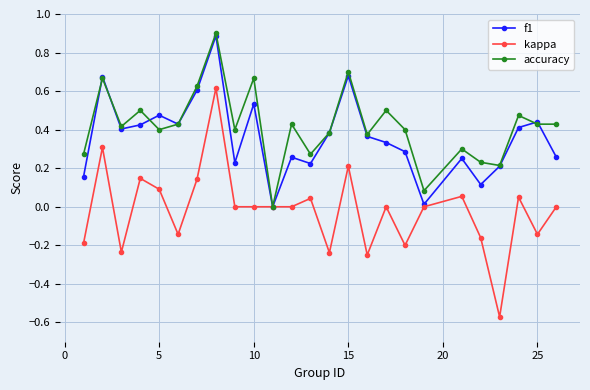

Which series has the largest range (max minus min)?

kappa